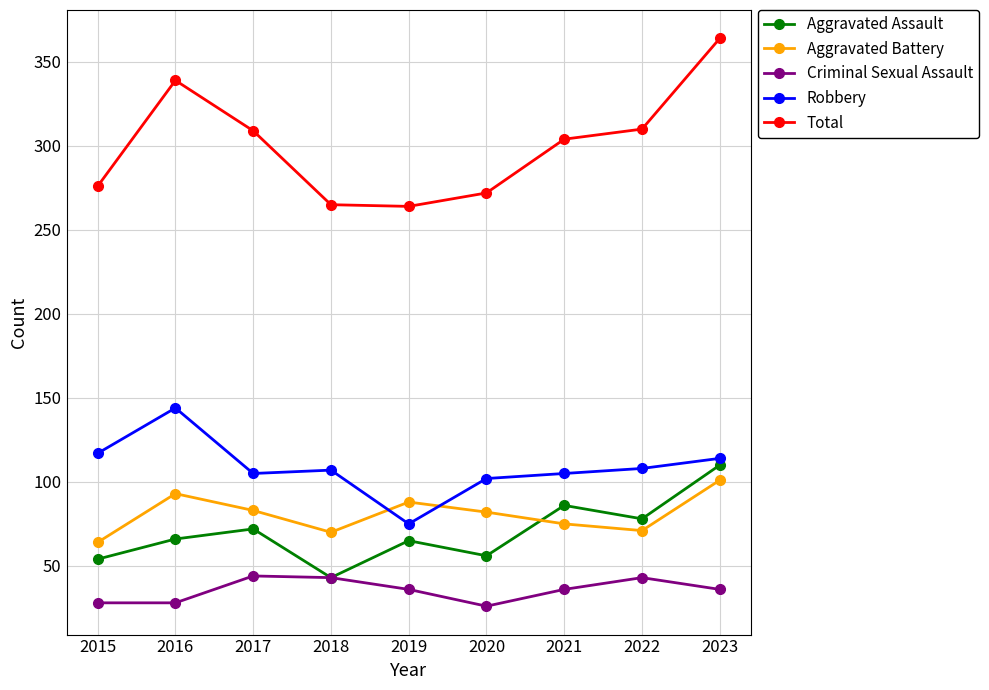

What is the minimum value shown in the chart?

26